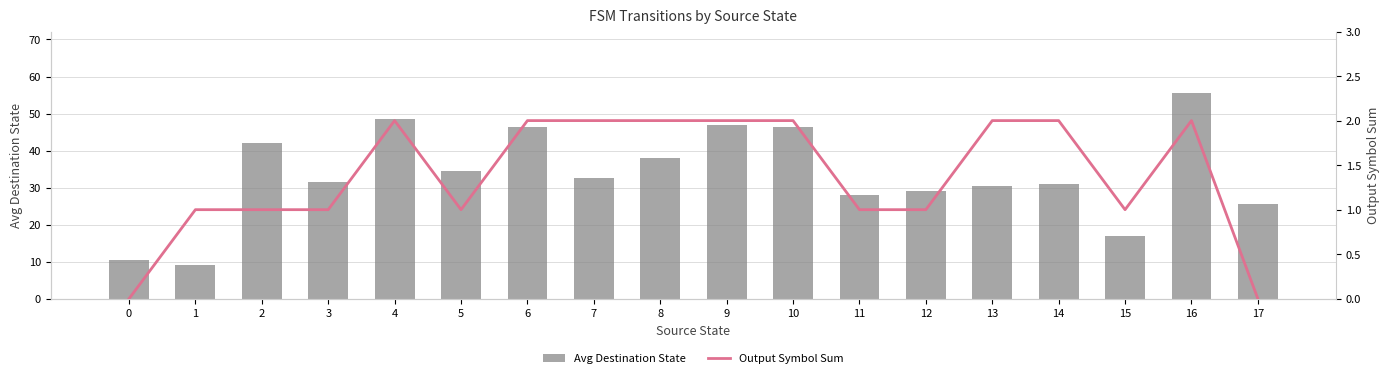

What is the value of the Avg Destination State bar at the 14th from the left?

30.5